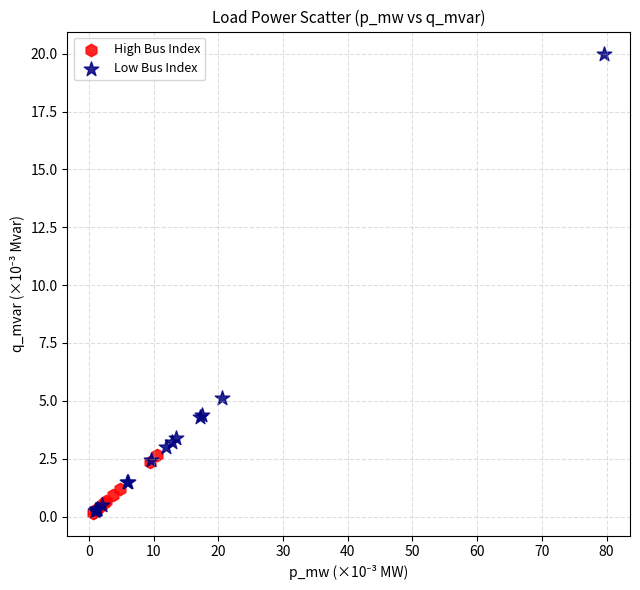

Which series has the widest spread of Y values?

Low Bus Index